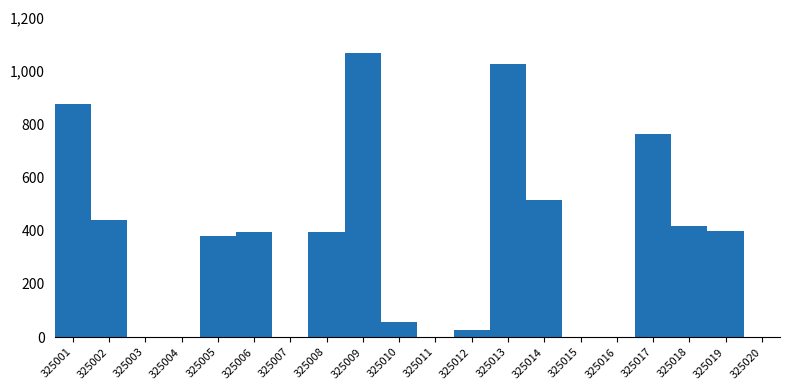

True or false: the data shows 227.0 at 325019.

False